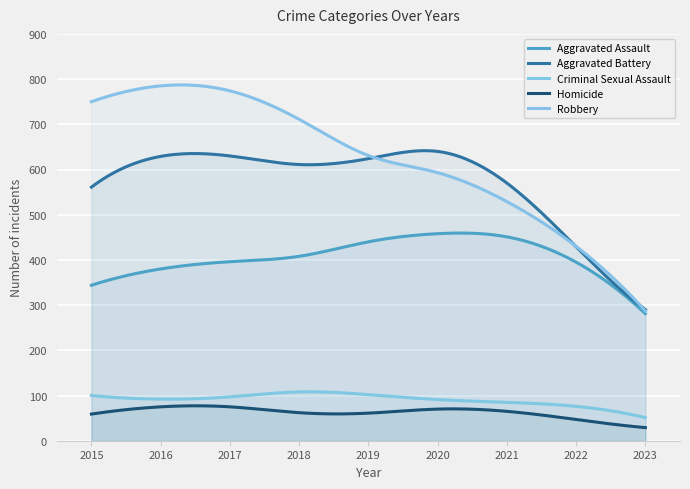

List the series in order of their peak value, lowest first.

Homicide, Criminal Sexual Assault, Aggravated Assault, Aggravated Battery, Robbery